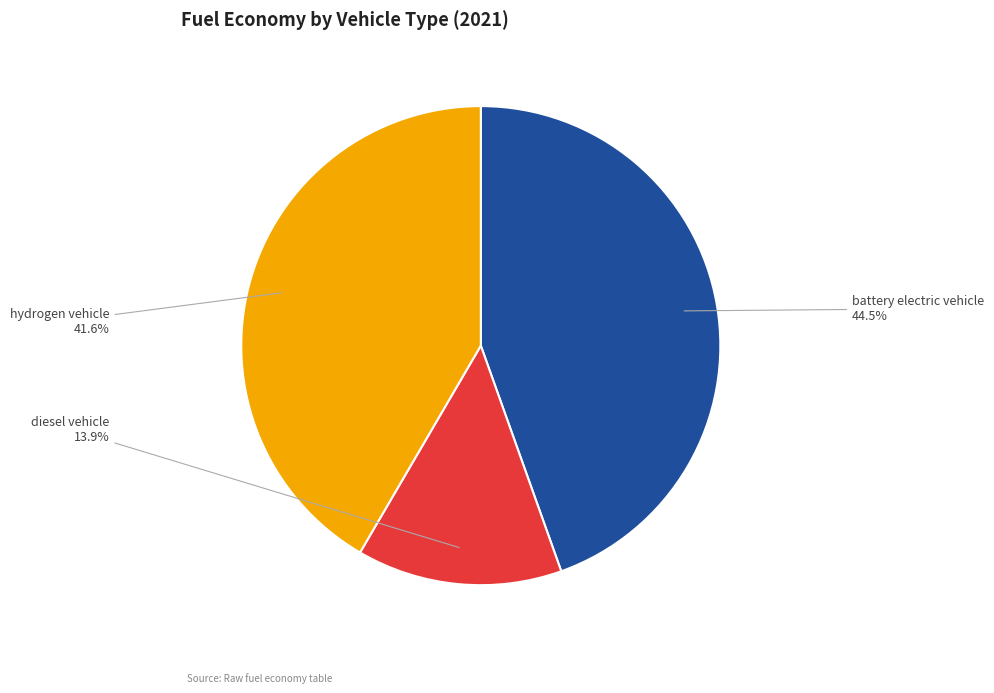

How many segments does this pie chart have?

3